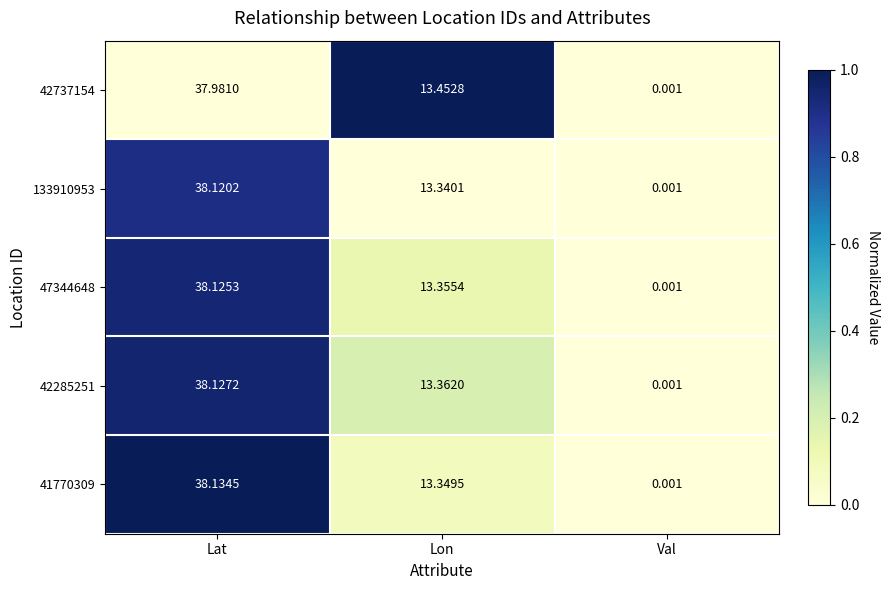

List the labels in order of 42285251 value, largest first.

Lat, Lon, Val